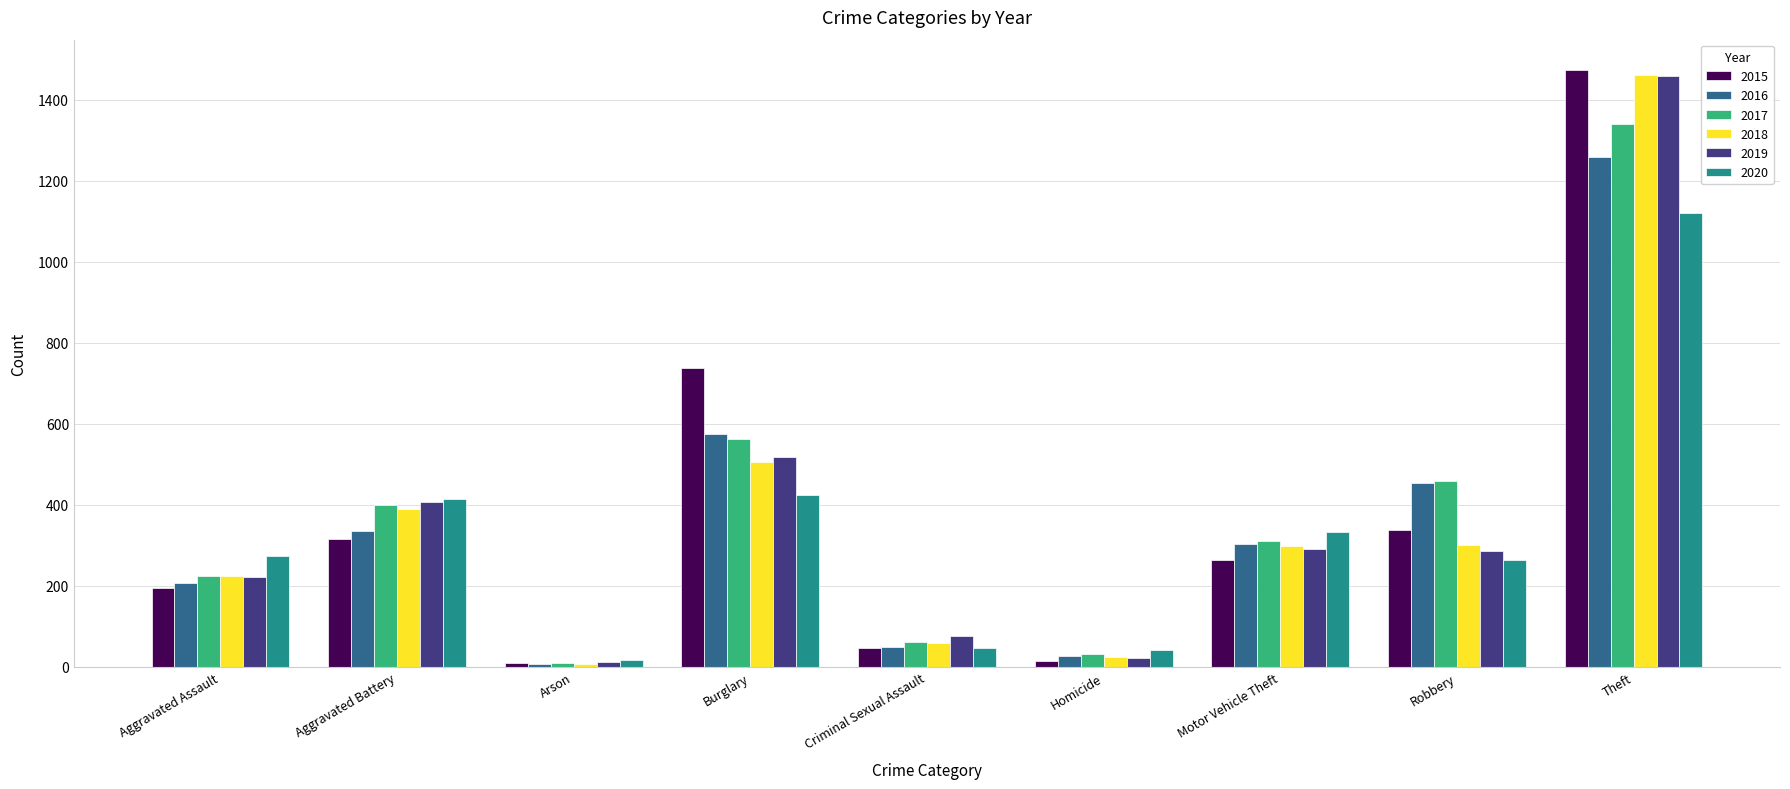

At which label does 2015 reach its peak?

Theft